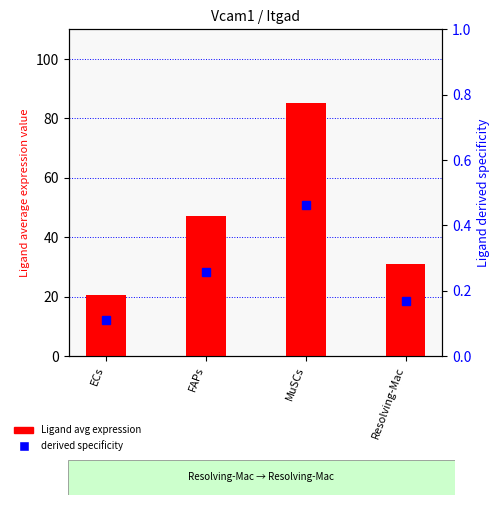

At which category is the sum across all series the highest?

MuSCs